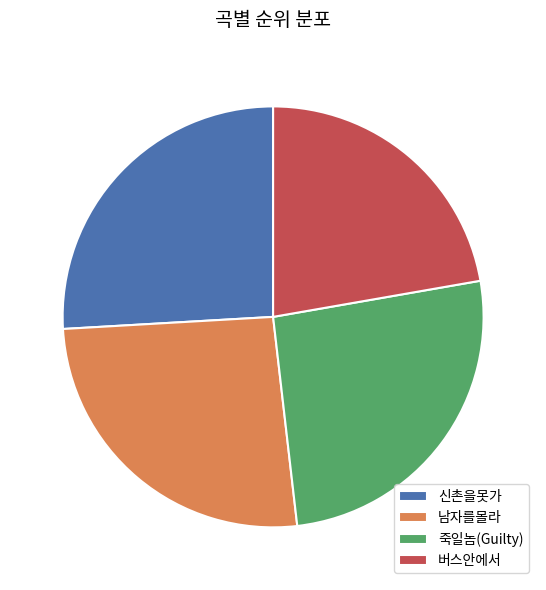

What is the smallest slice in the pie chart?

버스안에서